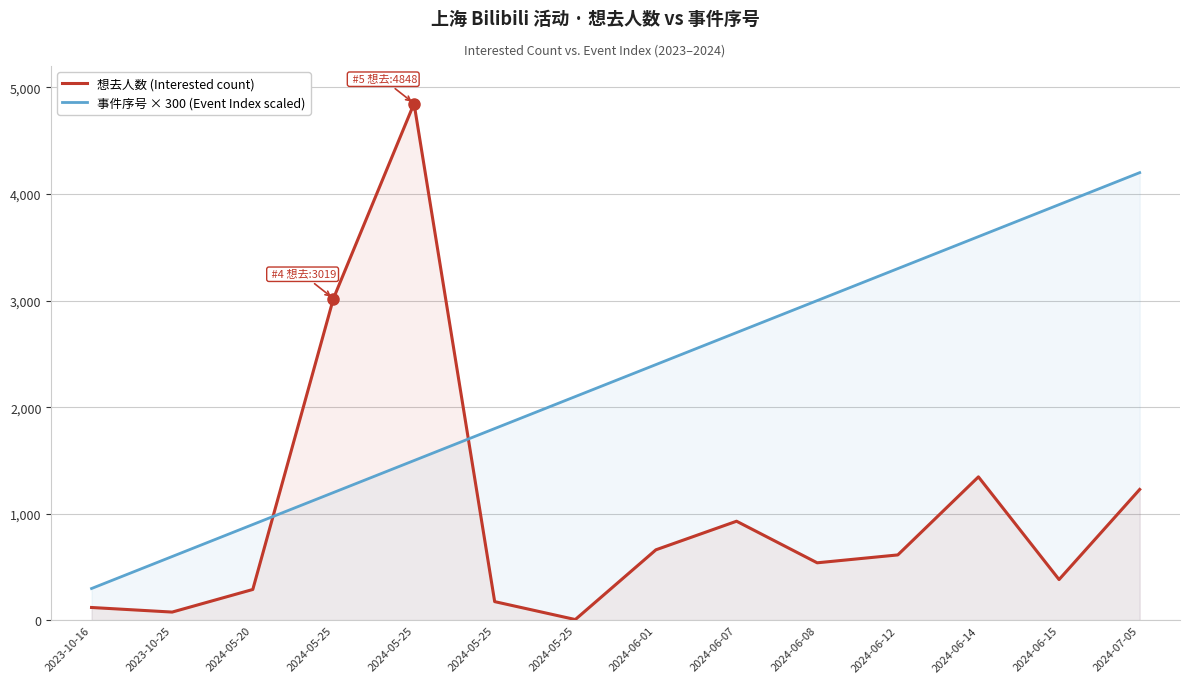

At which label does 事件序号 × 300 (Event Index scaled) first exceed 2400?

2024-06-07